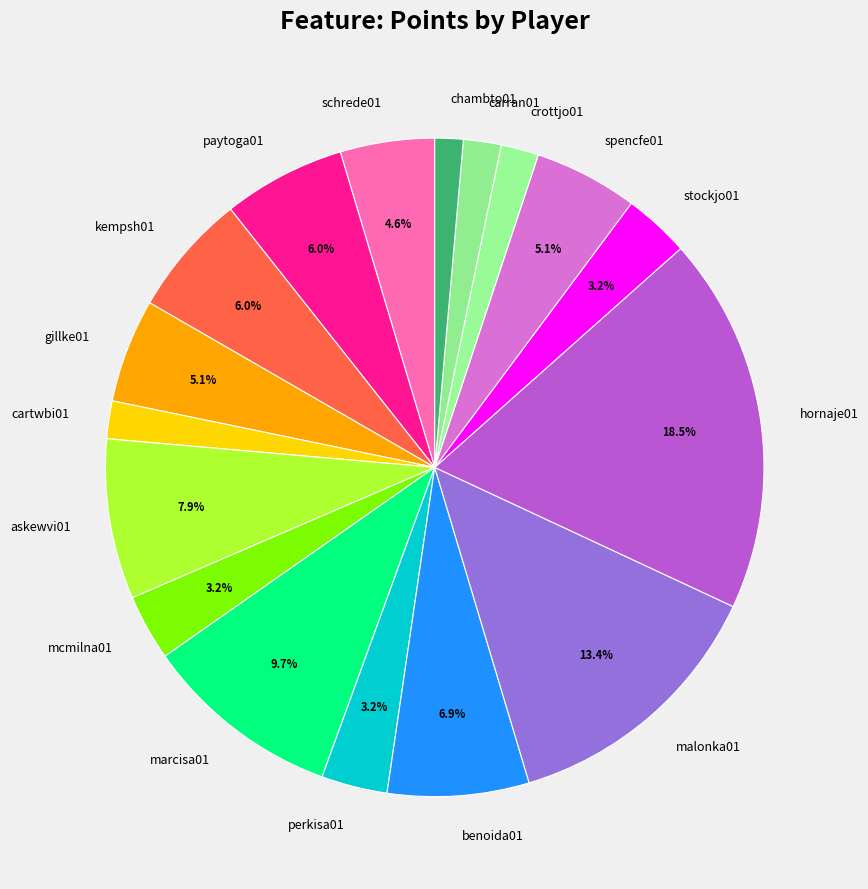

What is the largest slice in the pie chart?

hornaje01